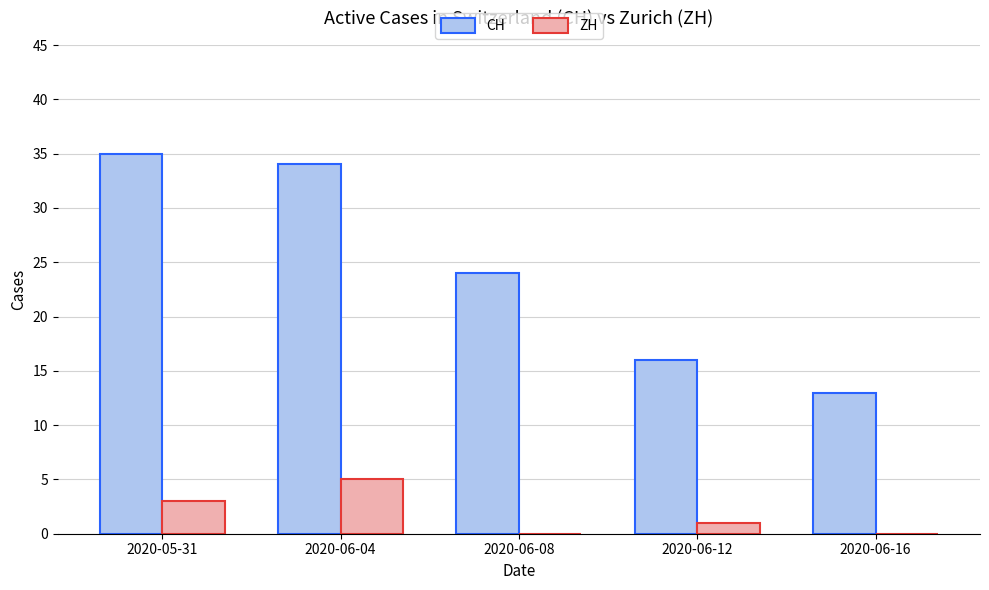

How many ZH values are between 0 and 3?

4